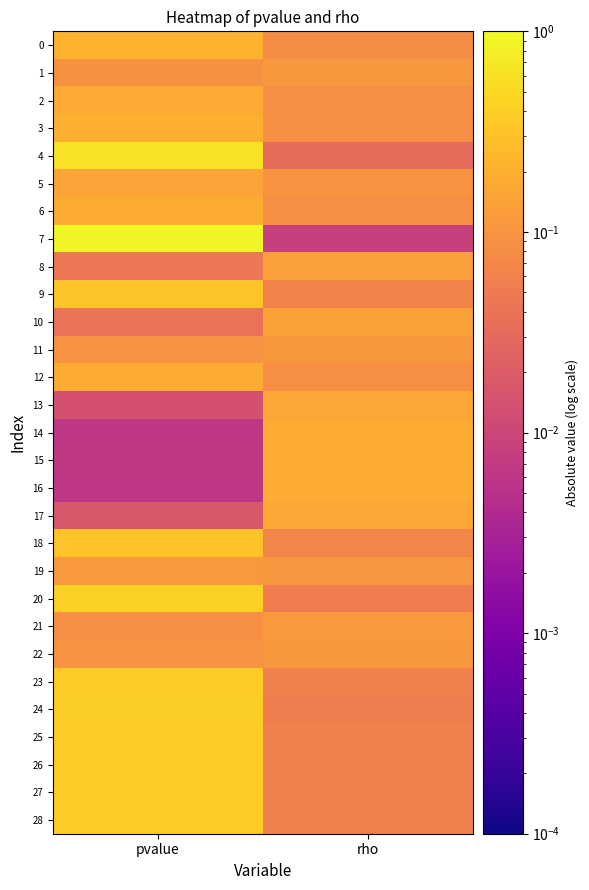

Reading right to left, extract all data points from this chart.

0: rho=0.1	pvalue=0.2
1: rho=0.1	pvalue=0.1
2: rho=0.1	pvalue=0.2
3: rho=0.1	pvalue=0.2
4: rho=0.0	pvalue=0.6
5: rho=0.1	pvalue=0.1
6: rho=0.1	pvalue=0.2
7: rho=0.0	pvalue=0.9
8: rho=0.1	pvalue=0.0
9: rho=0.1	pvalue=0.3
10: rho=0.1	pvalue=0.0
11: rho=0.1	pvalue=0.1
12: rho=0.1	pvalue=0.2
13: rho=0.2	pvalue=0.0
14: rho=0.2	pvalue=0.0
15: rho=0.2	pvalue=0.0
16: rho=0.2	pvalue=0.0
17: rho=0.2	pvalue=0.0
18: rho=0.1	pvalue=0.3
19: rho=0.1	pvalue=0.1
20: rho=0.1	pvalue=0.4
21: rho=0.1	pvalue=0.1
22: rho=0.1	pvalue=0.1
23: rho=0.1	pvalue=0.4
24: rho=0.1	pvalue=0.4
25: rho=0.1	pvalue=0.4
26: rho=0.1	pvalue=0.4
27: rho=0.1	pvalue=0.4
28: rho=0.1	pvalue=0.4